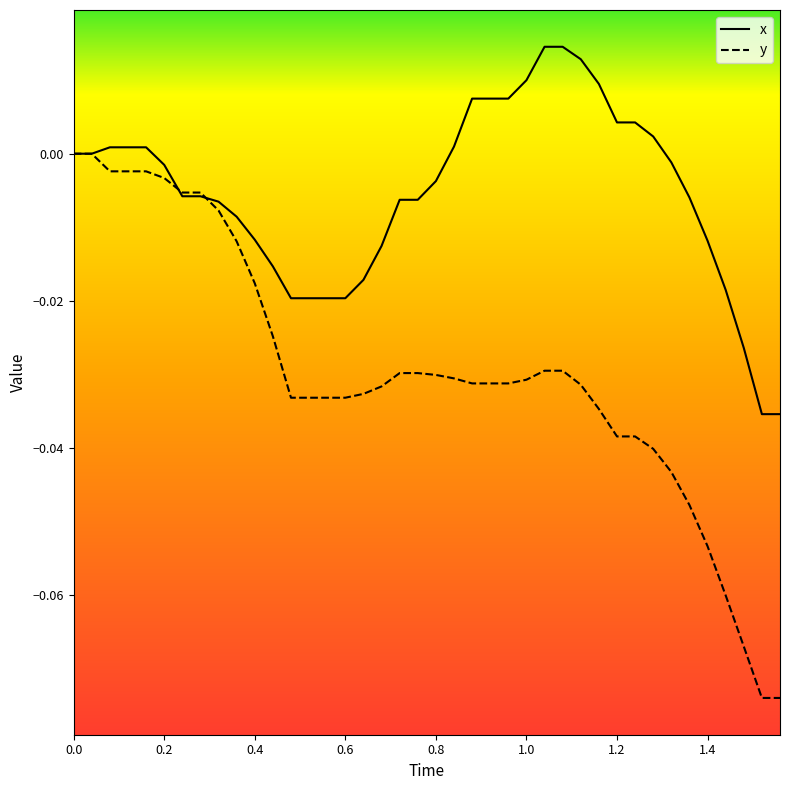

List the series in order of their overall mean, lowest first.

y, x